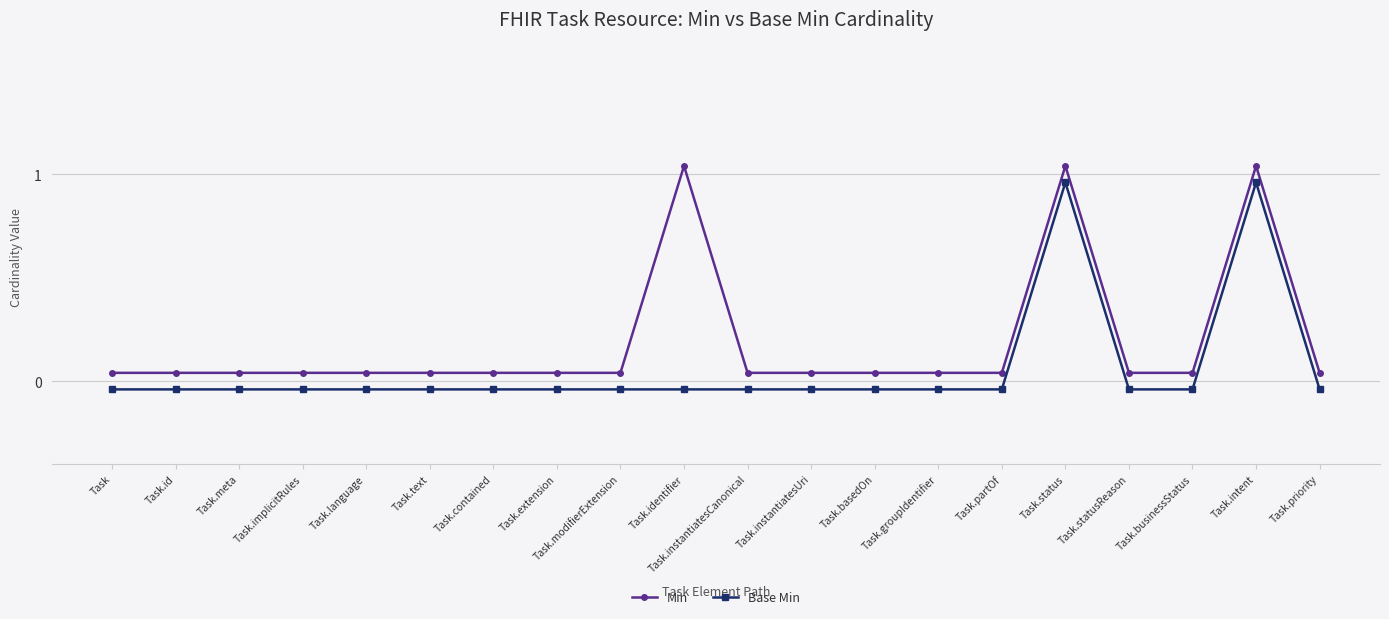

What is the difference between the second highest and second lowest values in the Base Min series?

1.0